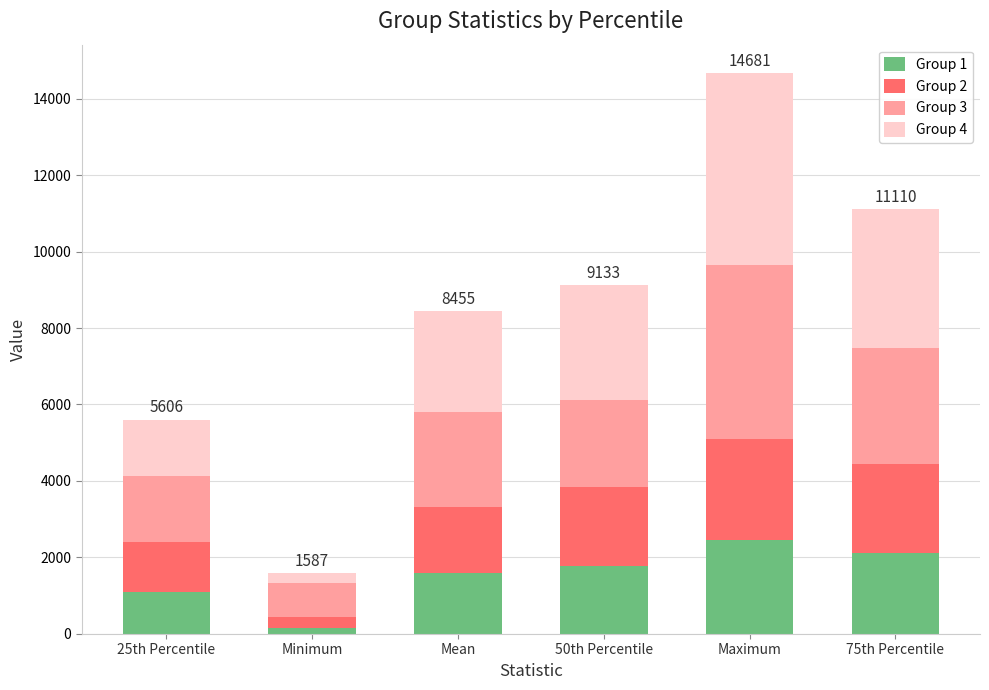

What is the maximum value for Group 1?

2458.0